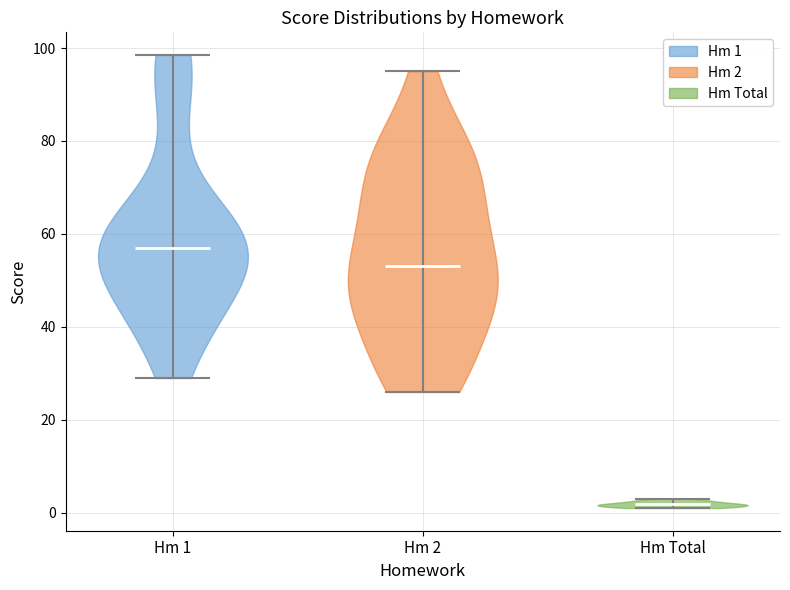

Which violin has the lowest median line?

Hm Total